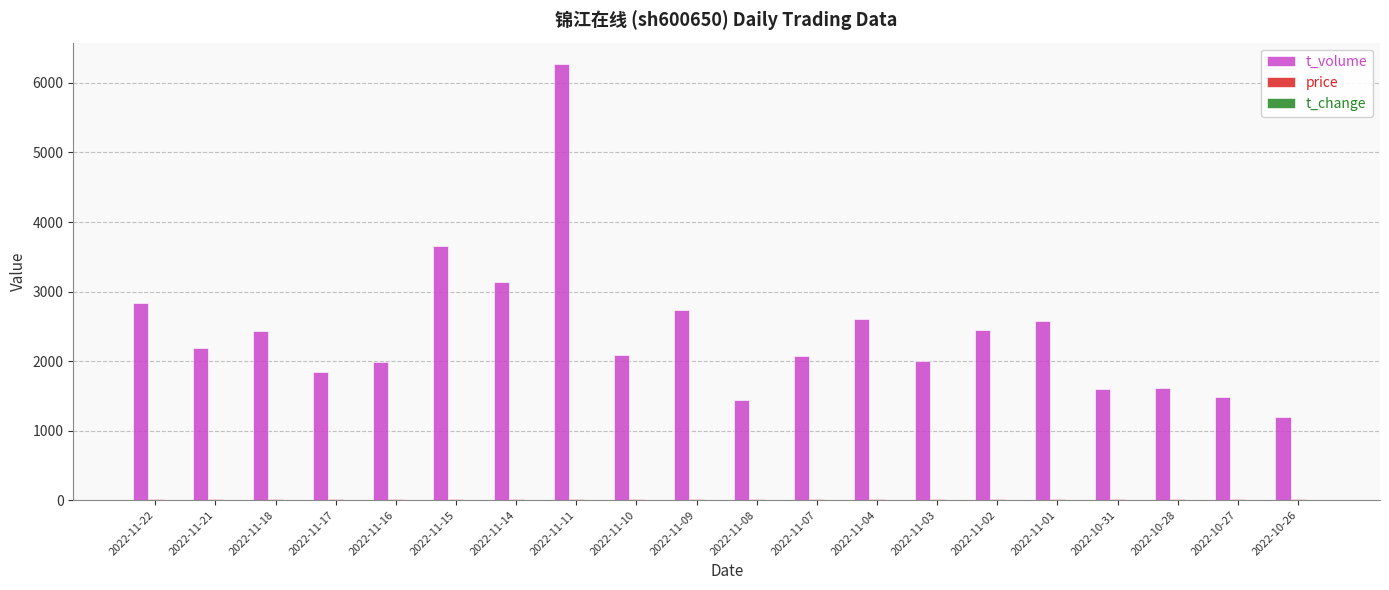

Which series has the largest total across all categories?

t_volume